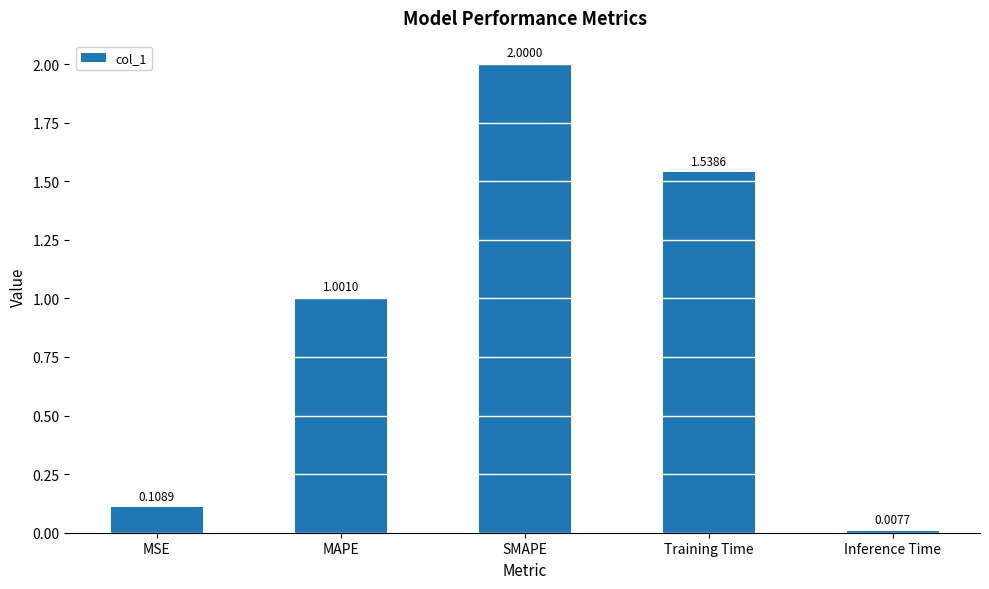

What is the average value?

0.9